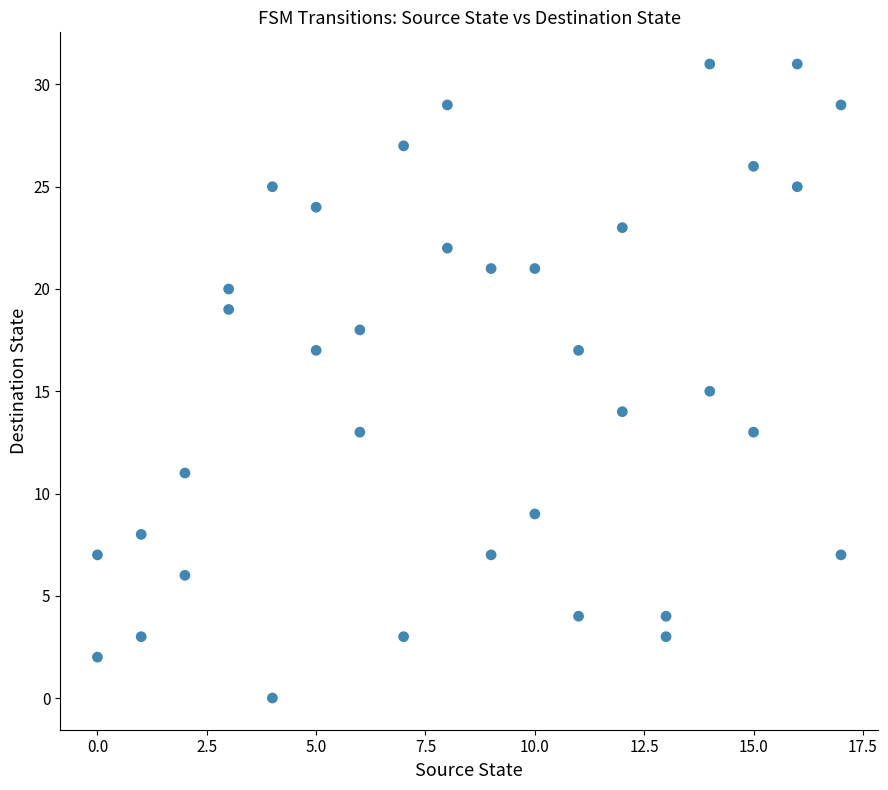

What is the range of X values (max minus min)?

17